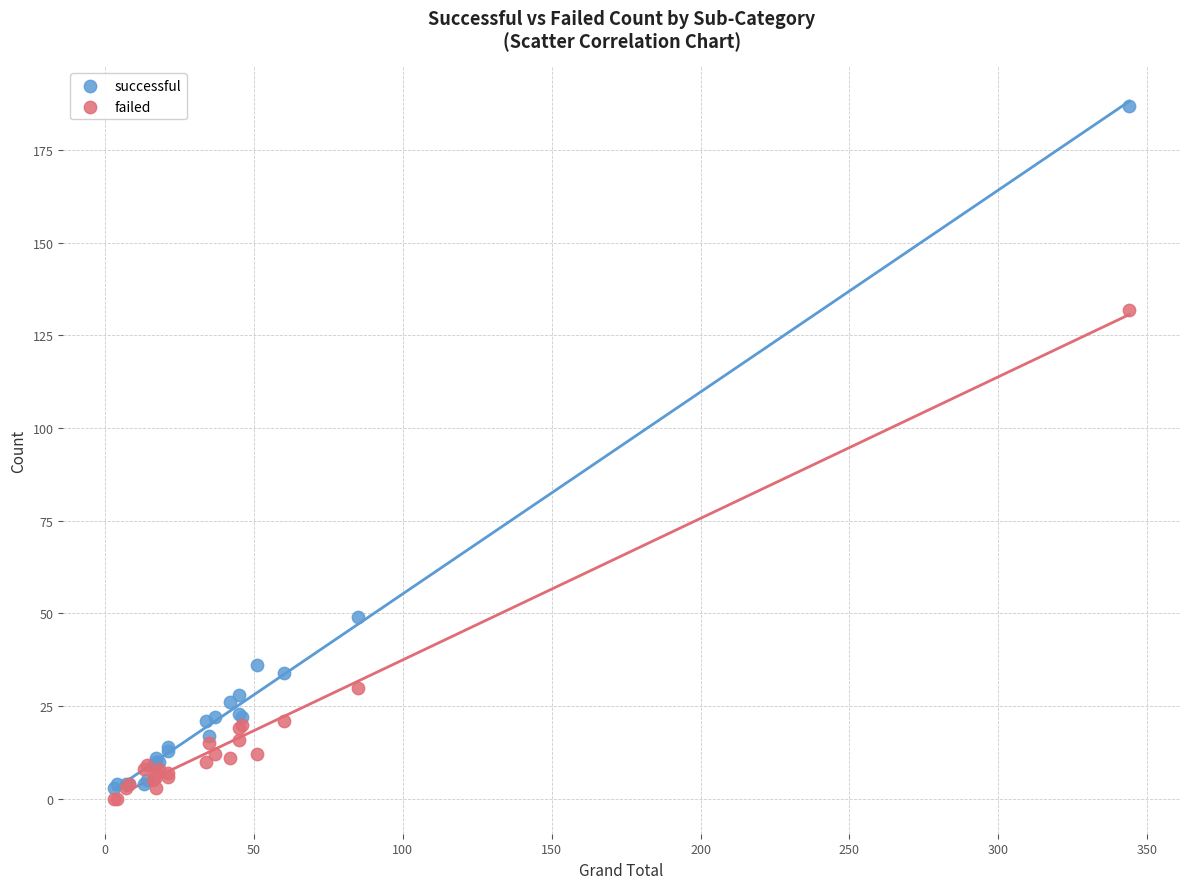

Which series has the largest Y range (max minus min)?

successful